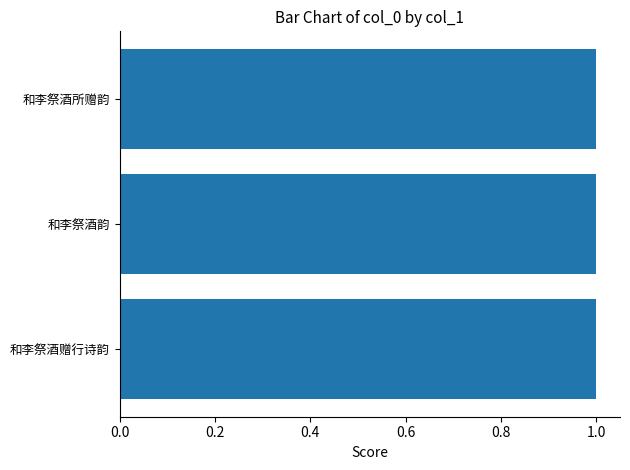

Approximately how many times larger is the value at 和李祭酒赠行诗韵 compared to 和李祭酒韵?

1.0